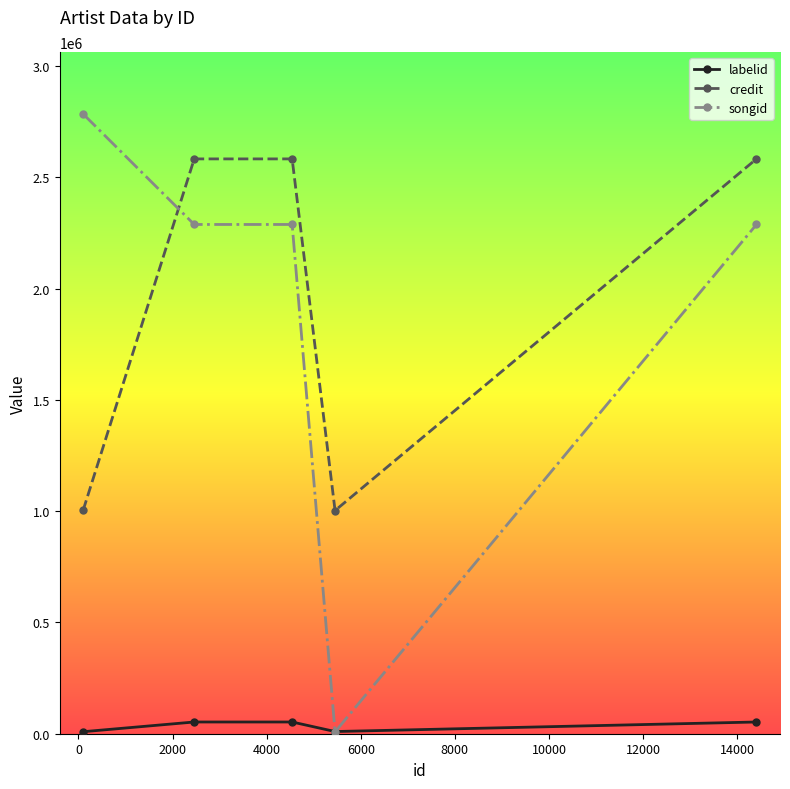

True or false: credit and labelid cross at least once.

False